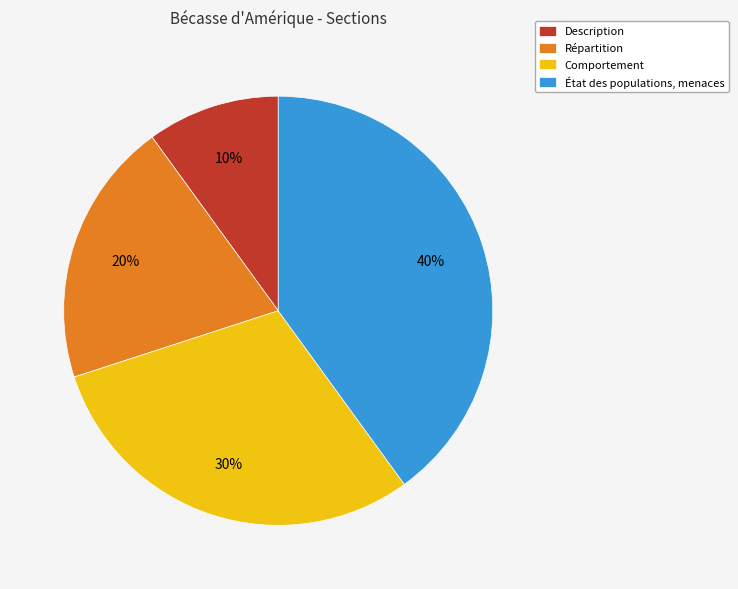

Combined, do État des populations, menaces and Répartition account for over 50%?

Yes